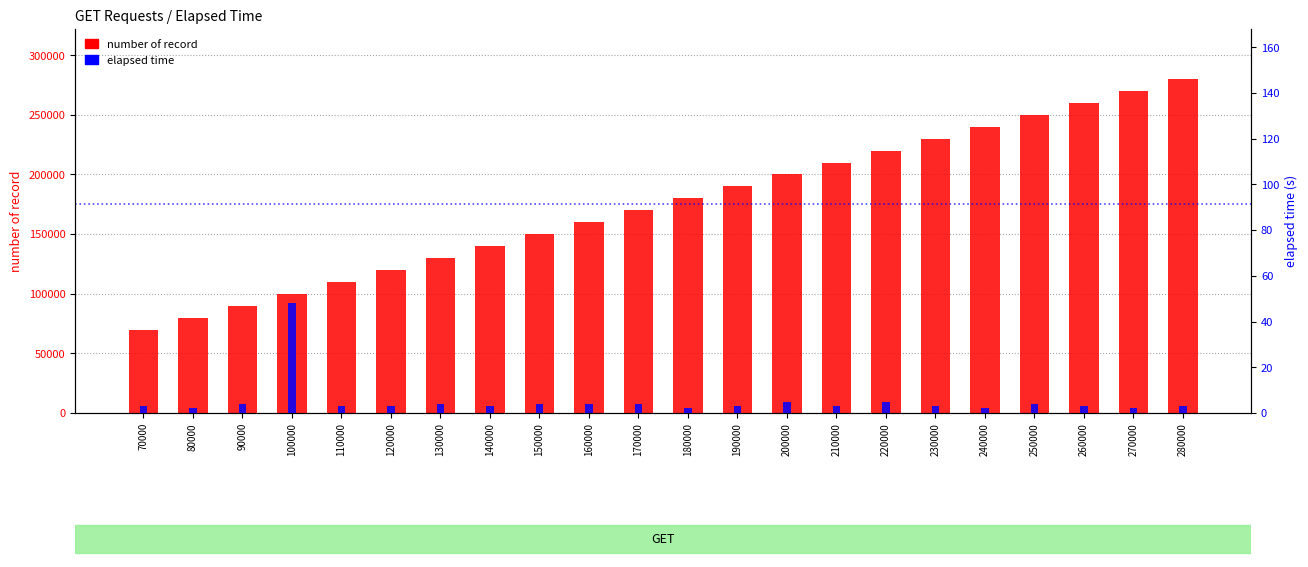

What is the difference between the elapsed time values at 80000 and 100000?

46